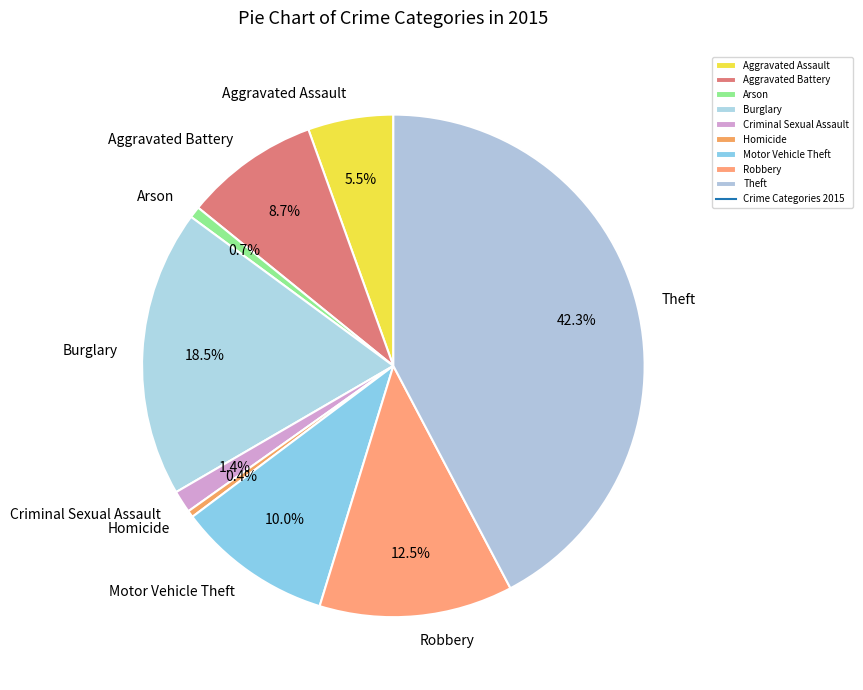

Does Homicide represent more than half of the total?

No